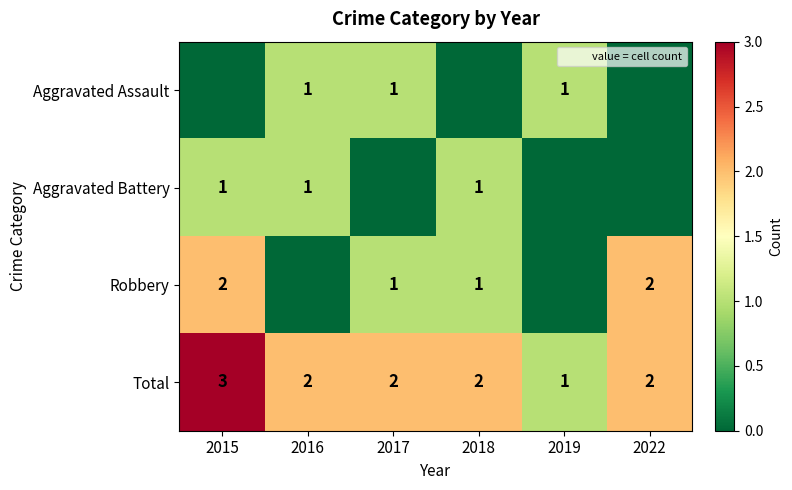

The value of Aggravated Battery at 2018 is 1. True or false?

True